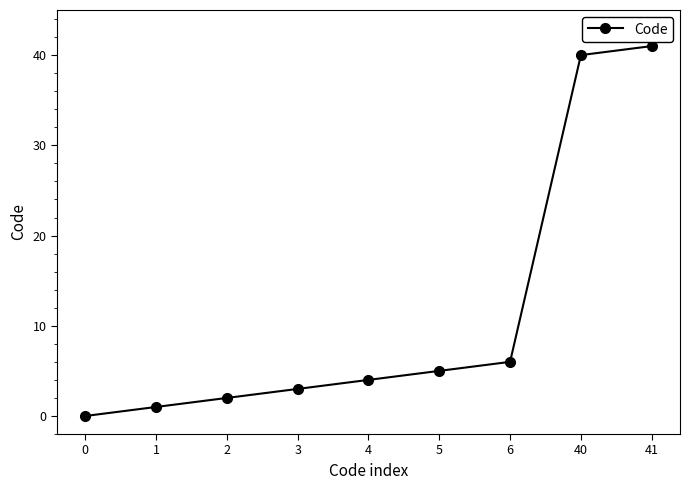

What is the value of the 3rd point from the left?

2